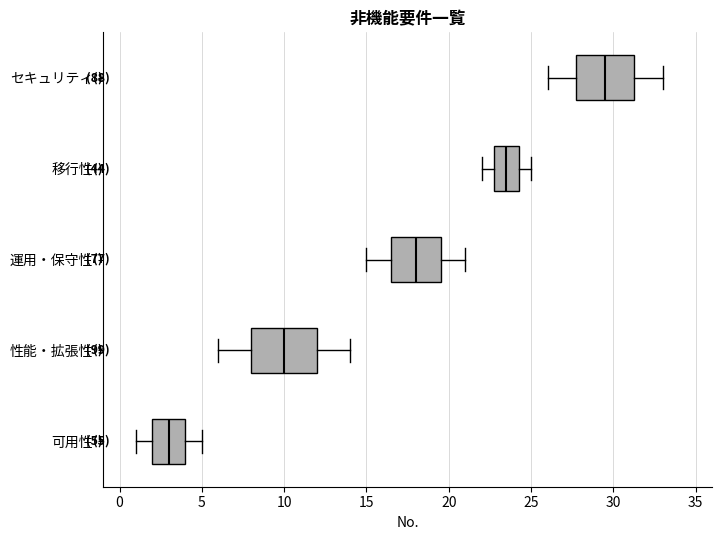

Comparing the boxes themselves (not the whiskers), which one is the widest?

性能・拡張性